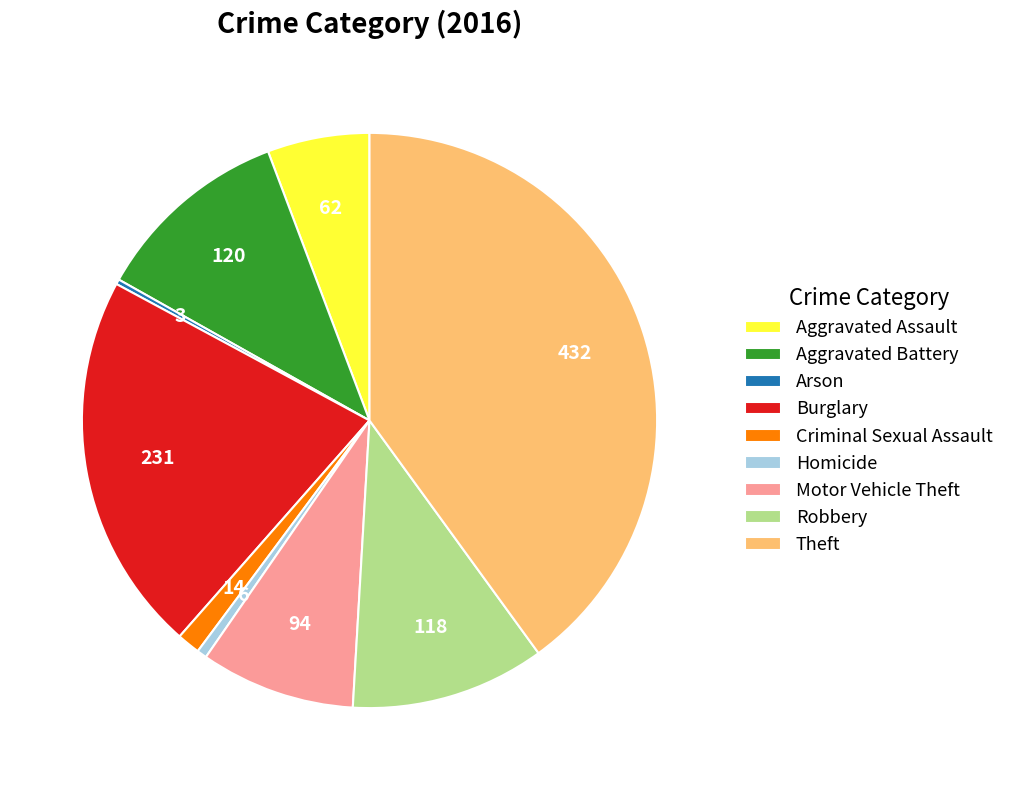

Is there a majority slice in this chart?

No